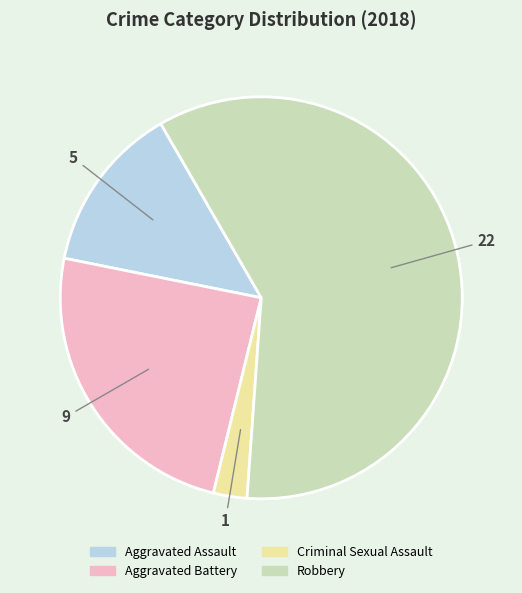

Is there any slice that represents more than half of the pie?

Yes